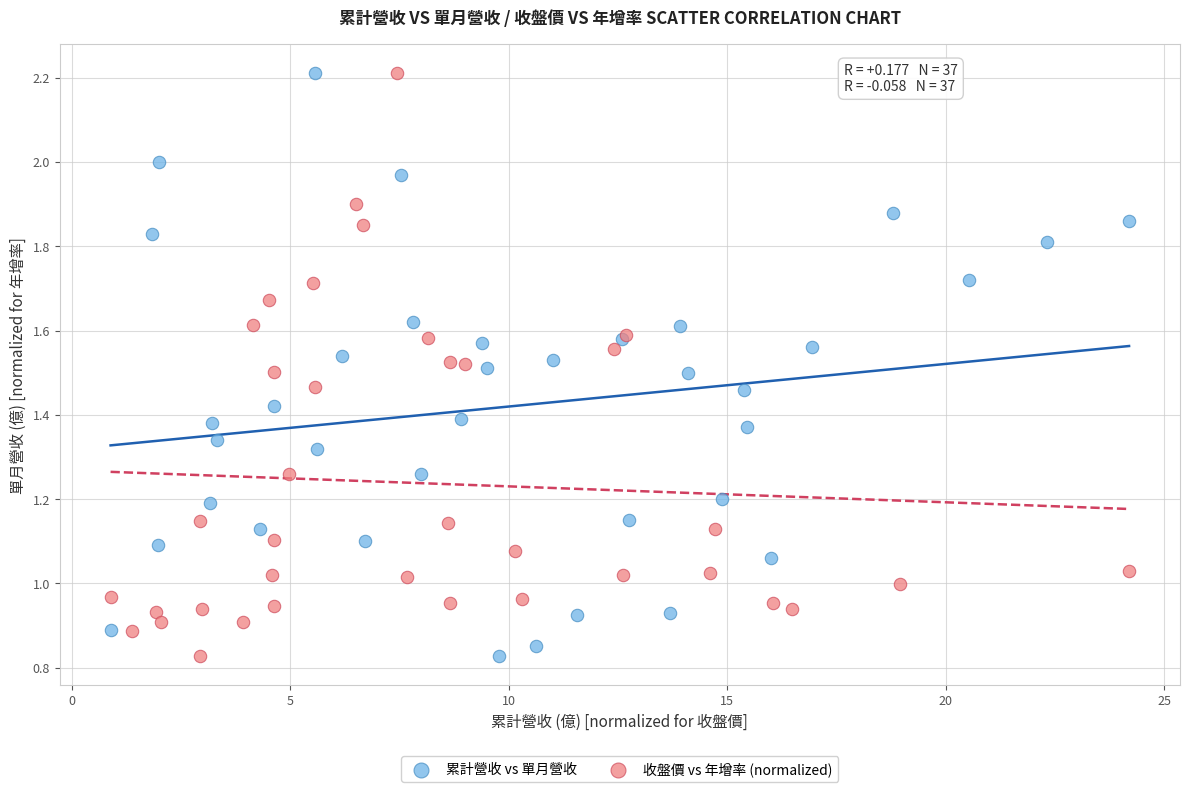

What are all the series names shown in the legend?

累計營收 vs 單月營收, 收盤價 vs 年增率 (normalized)